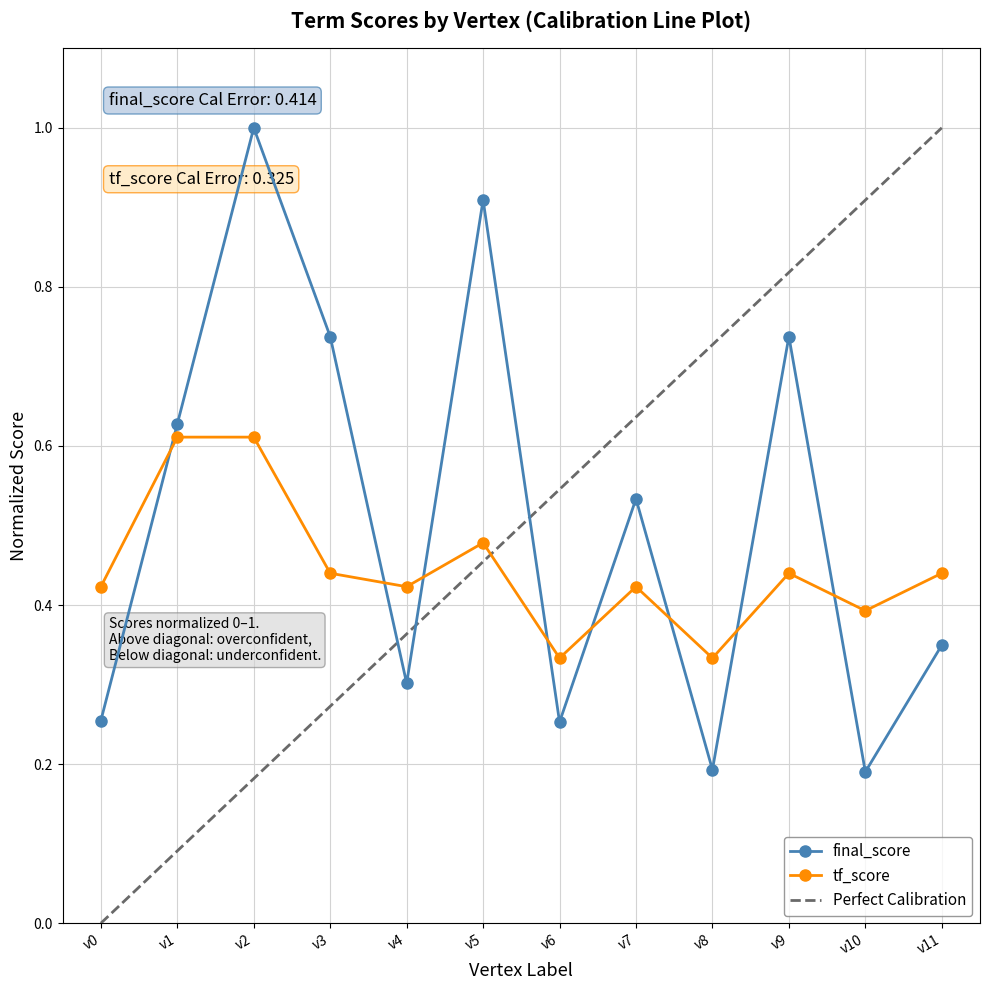

What is the value of the 9th point from the left?

0.2